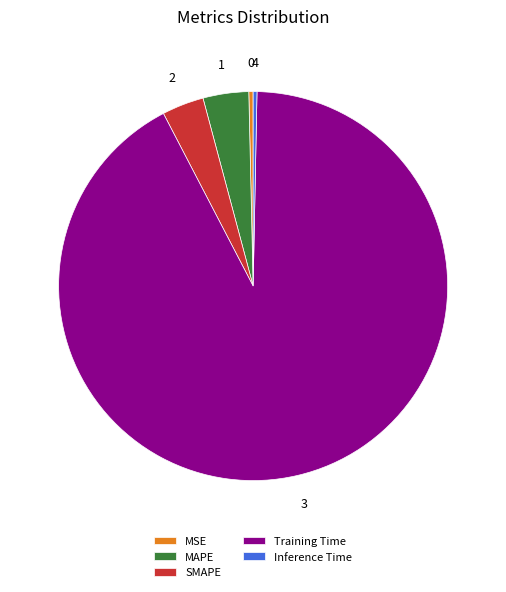

Which slice represents more than half of the pie?

Training Time